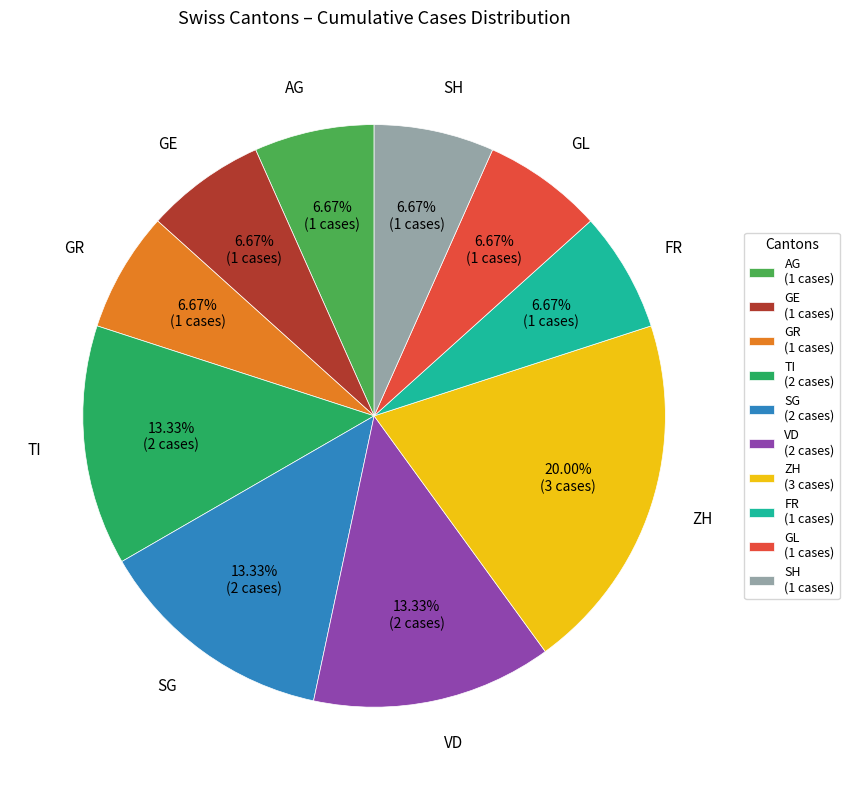

Is there any slice that represents more than half of the pie?

No